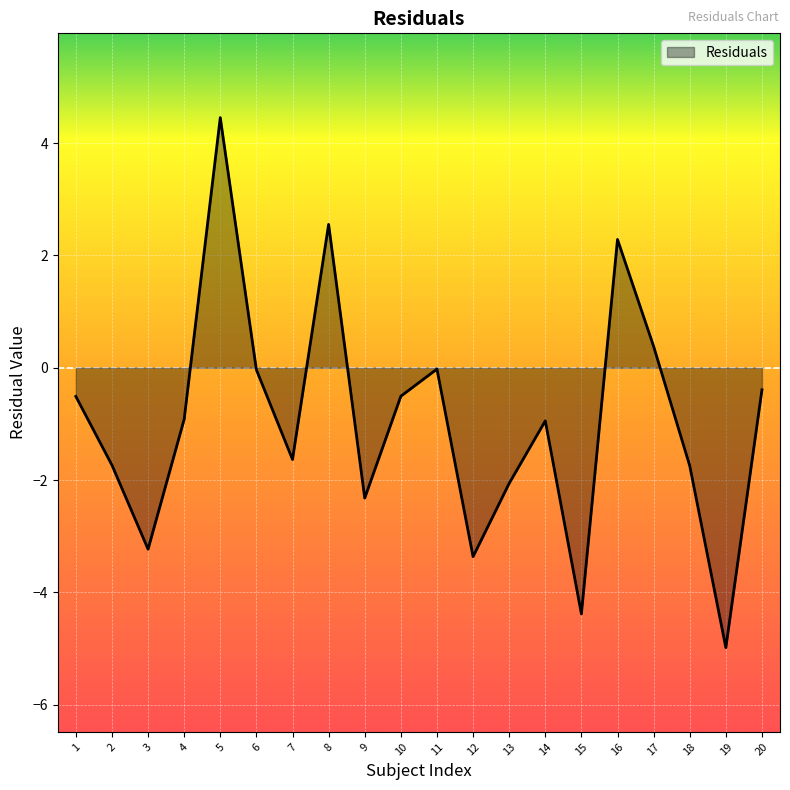

Does the chart have visible grid lines?

Yes